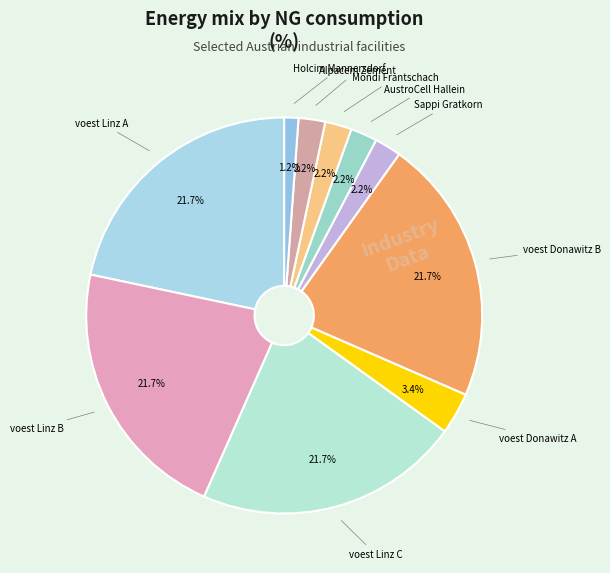

How many slices are in this pie chart?

10